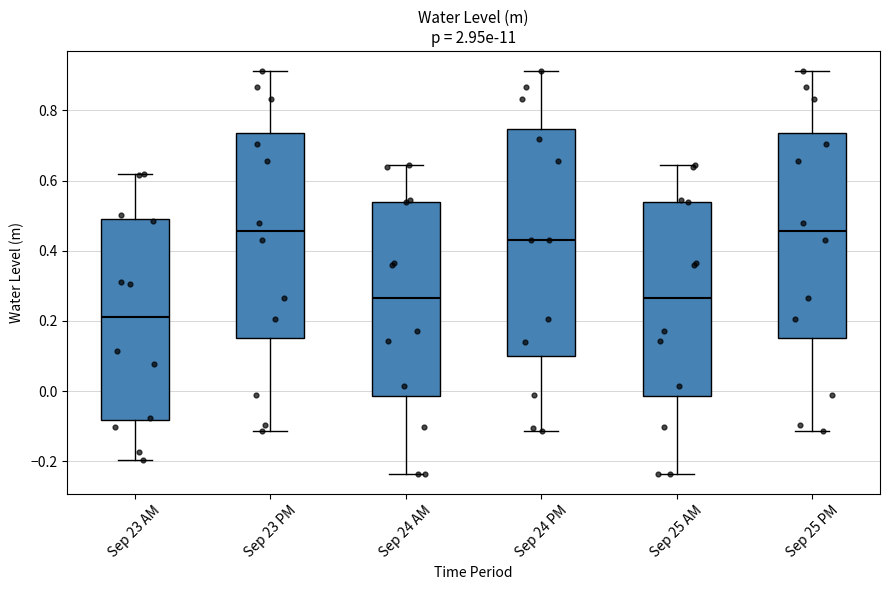

Where does the upper whisker of the box for Sep 24 AM end on the y-axis? The values are not printed on the chart, so give them approximately, as read against the axis.

0.64